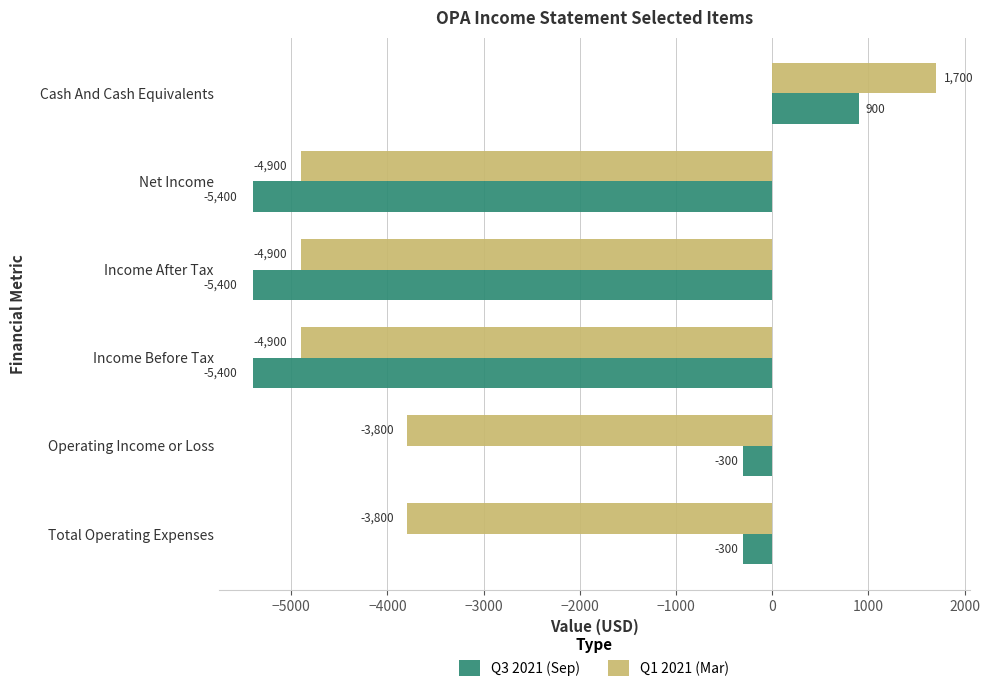

What is the spread (max minus min) of values at Income After Tax?

500